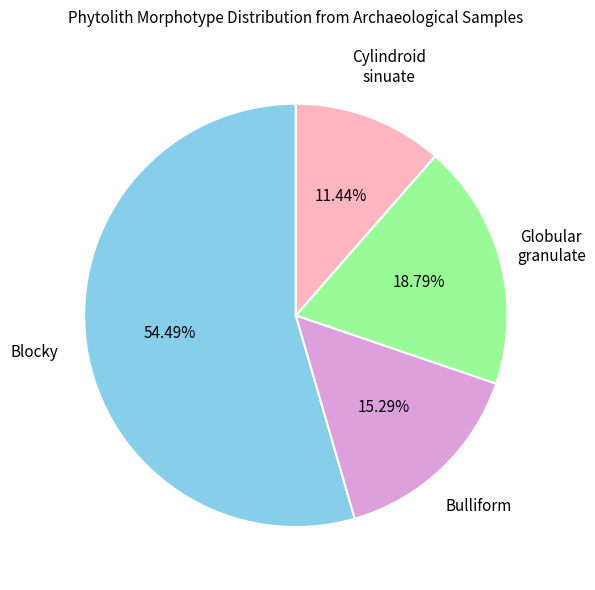

Is there any slice that represents more than half of the pie?

Yes